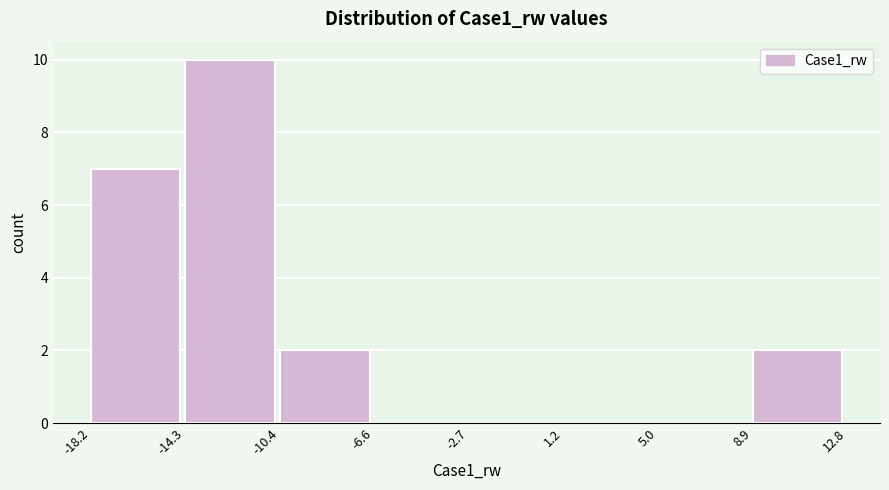

Reading left to right, transcribe this chart: for each bar, give the range it covers on the x-axis and its height. The values are not printed on the chart, so give them approximately, as read against the axis.

-18.2 to -14.3: 7
-14.3 to -10.4: 10
-10.4 to -6.6: 2
-6.6 to -2.7: 0
-2.7 to 1.2: 0
1.2 to 5.0: 0
5.0 to 8.9: 0
8.9 to 12.8: 2